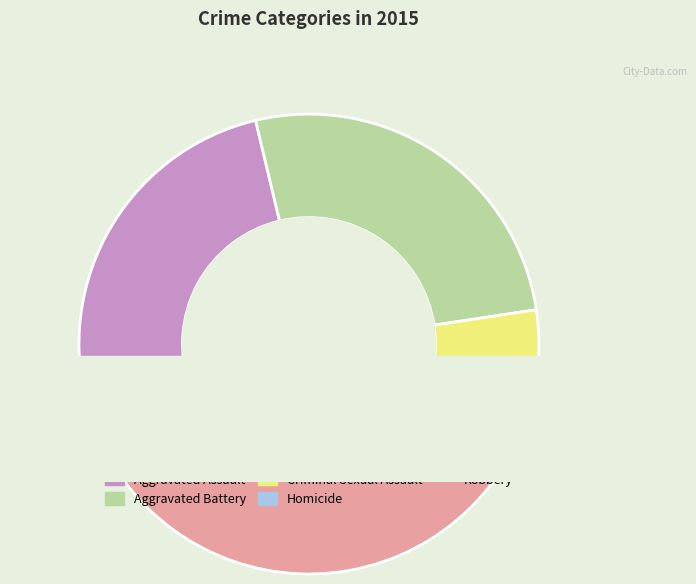

Does Robbery account for over 50% of the chart?

No